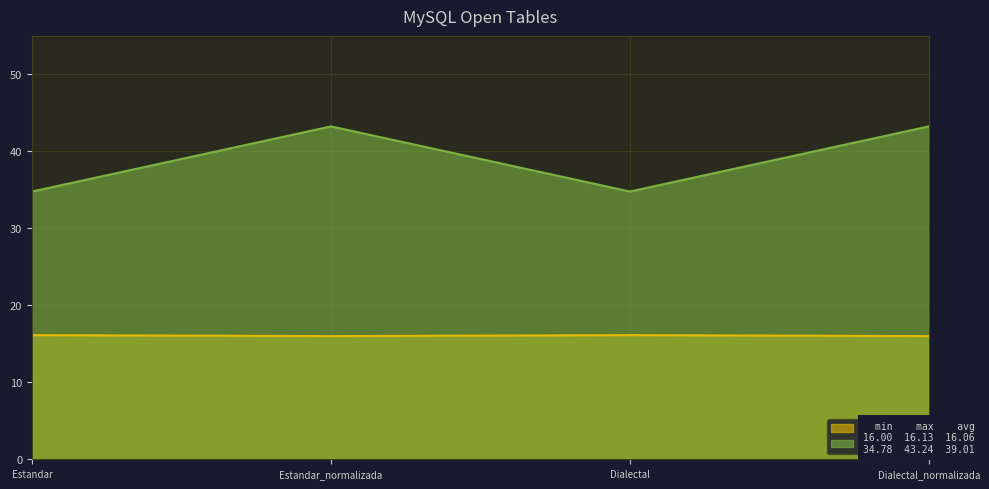

True or false: Levenstein and Parcial intersect in this chart.

False